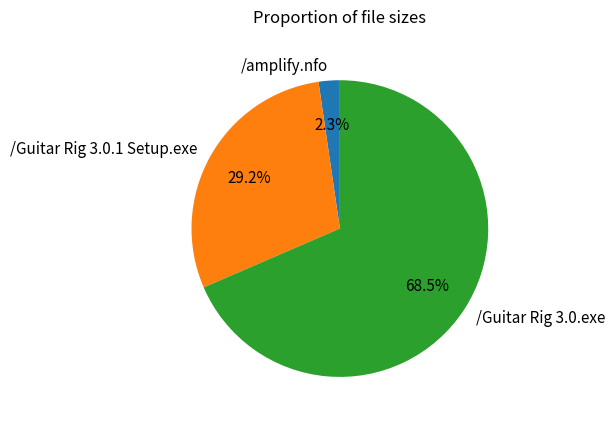

Is there a majority slice in this chart?

Yes